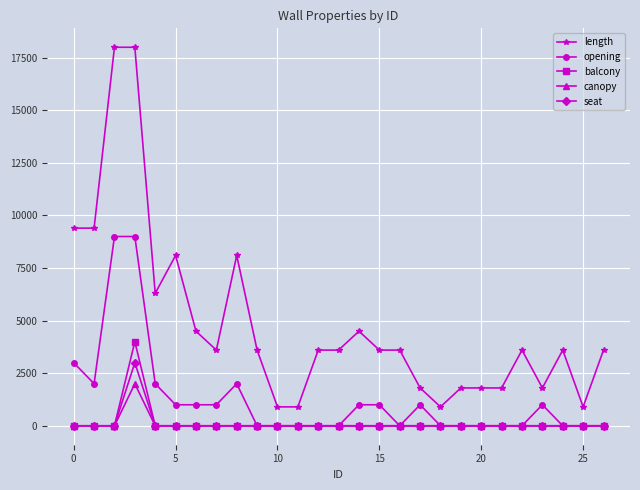

What is the value of the length point at the 1st from the left?

9400